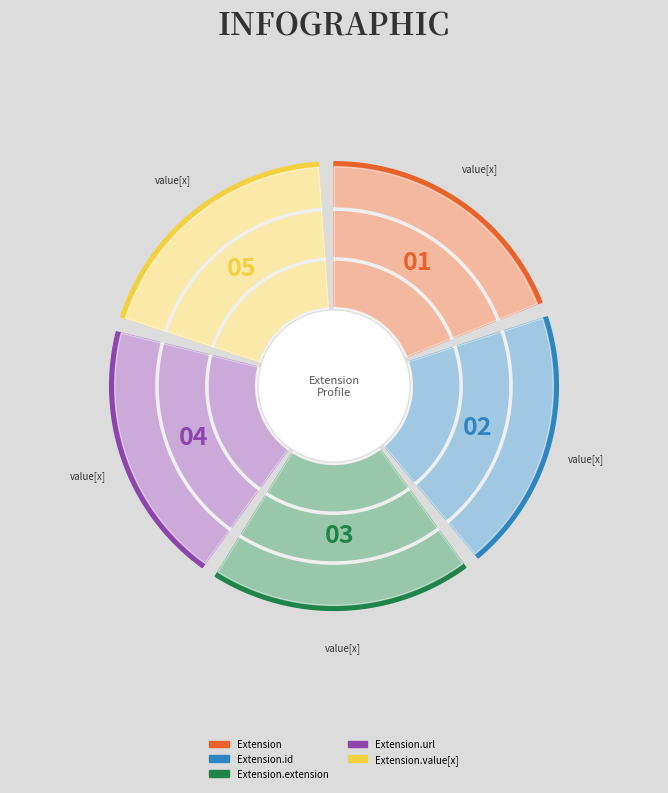

Which has a higher value, Extension.id or Extension.url?

Extension.url